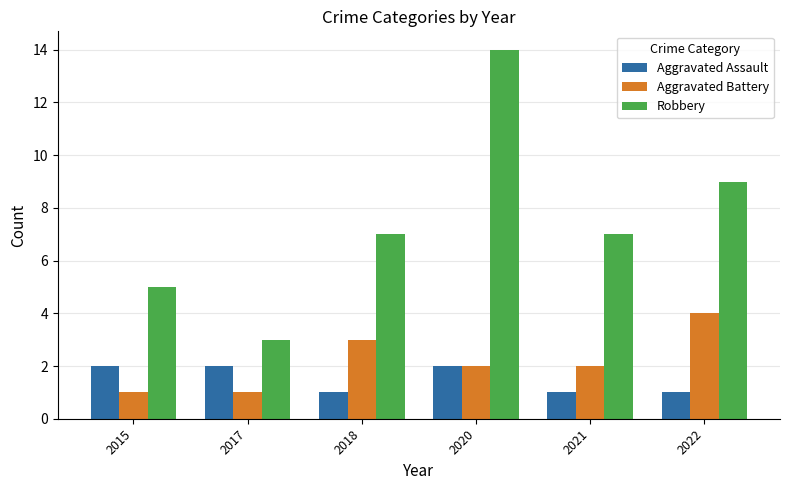

Which series has the largest range (max minus min)?

Robbery